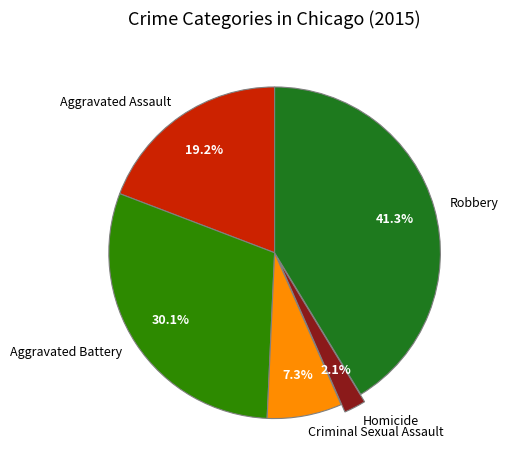

Is it true that Criminal Sexual Assault is 7% of the pie?

True